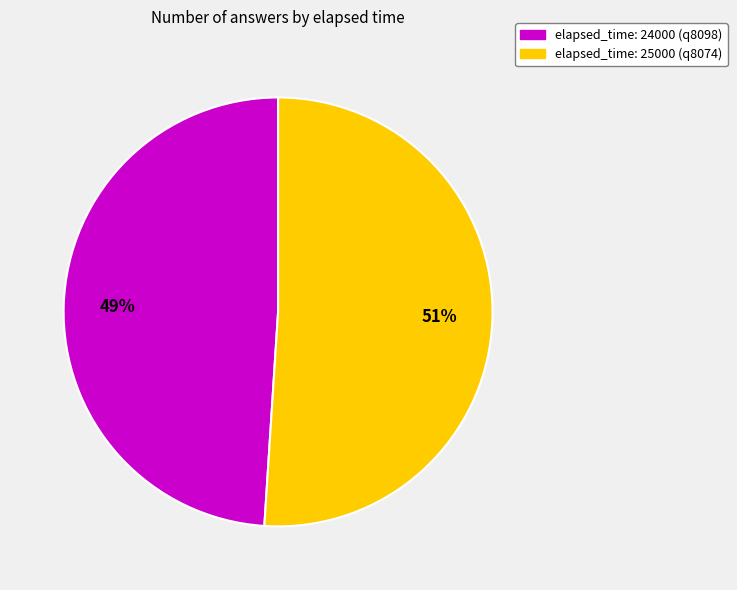

Is it true that elapsed_time: 24000 (q8098) is 49% of the pie?

True